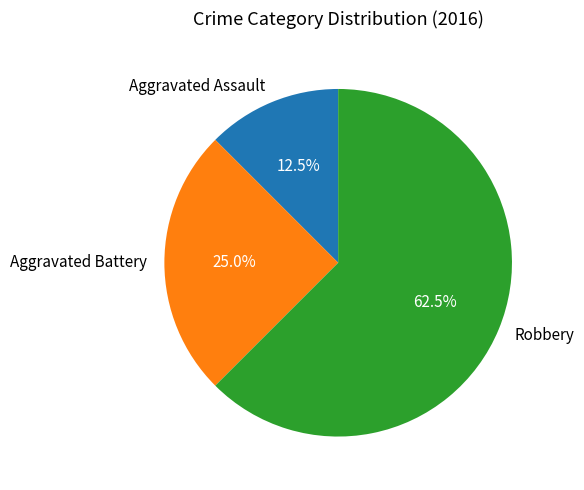

To the nearest percent, what percentage of the pie is Aggravated Battery?

25%